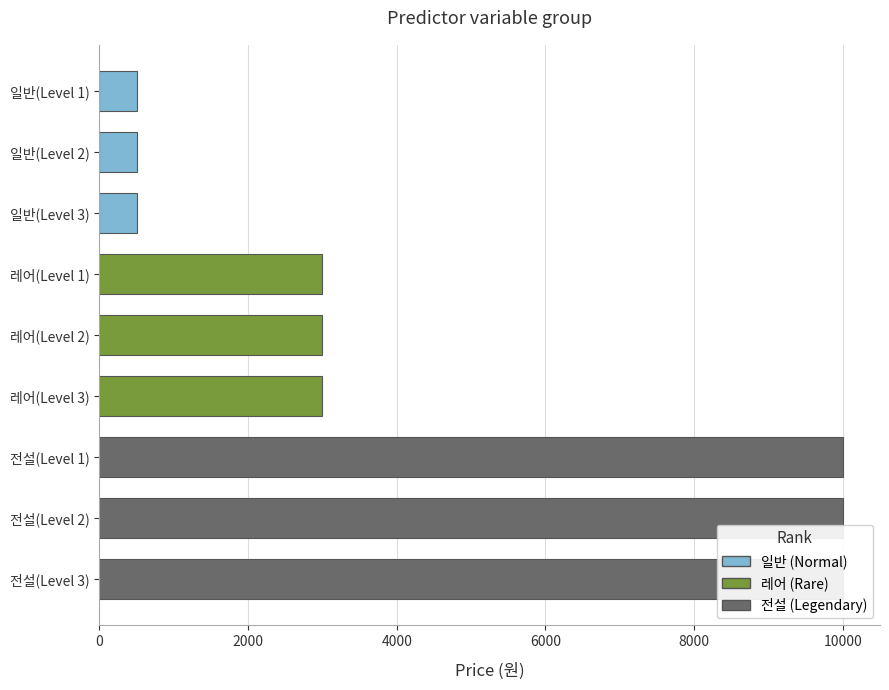

What is the maximum value shown in the chart?

10000